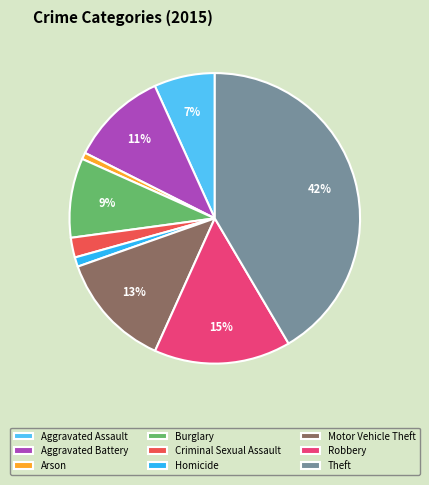

To the nearest percent, what is the difference between the largest and smallest slice percentages?

41%